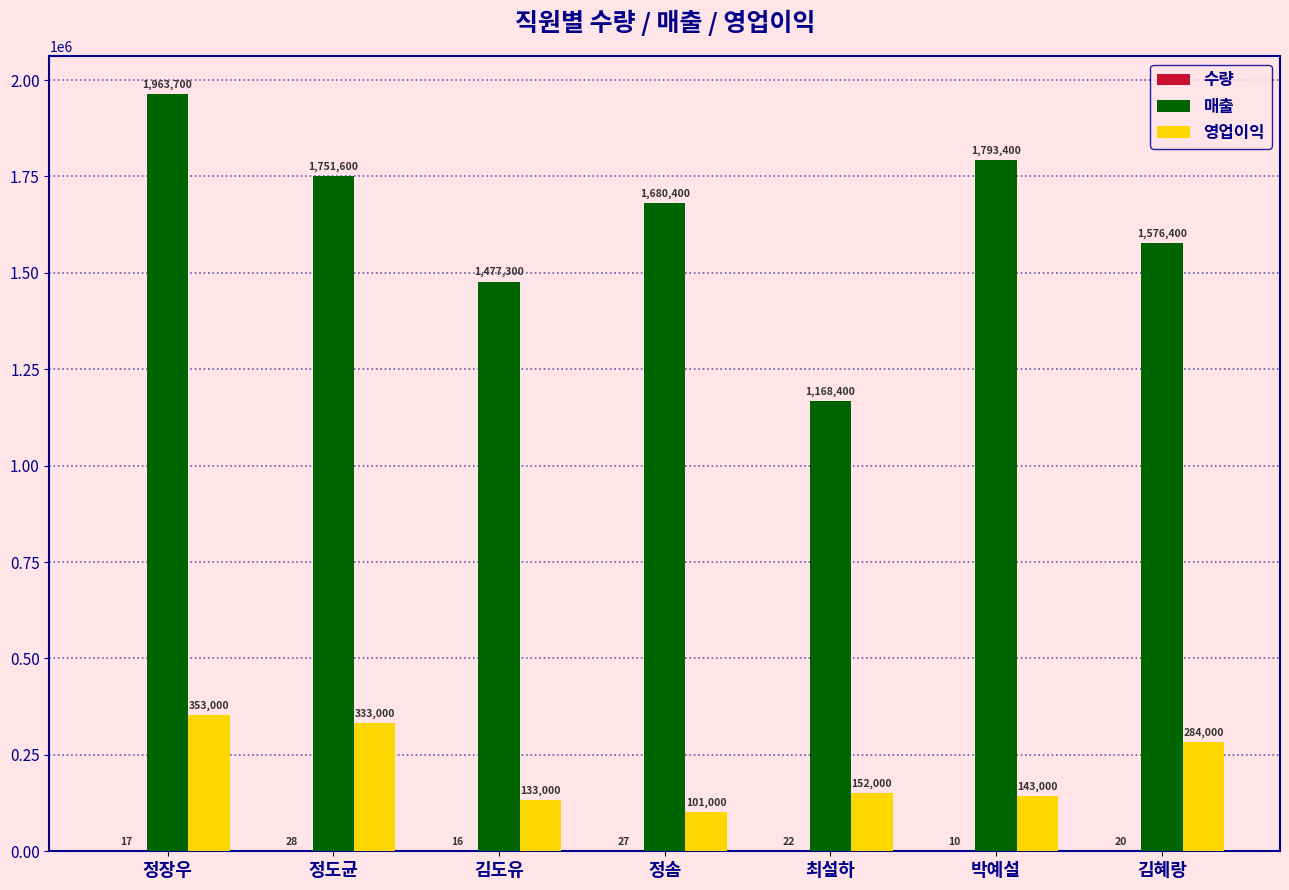

True or false: 영업이익 has a value of 544247 at 정장우.

False